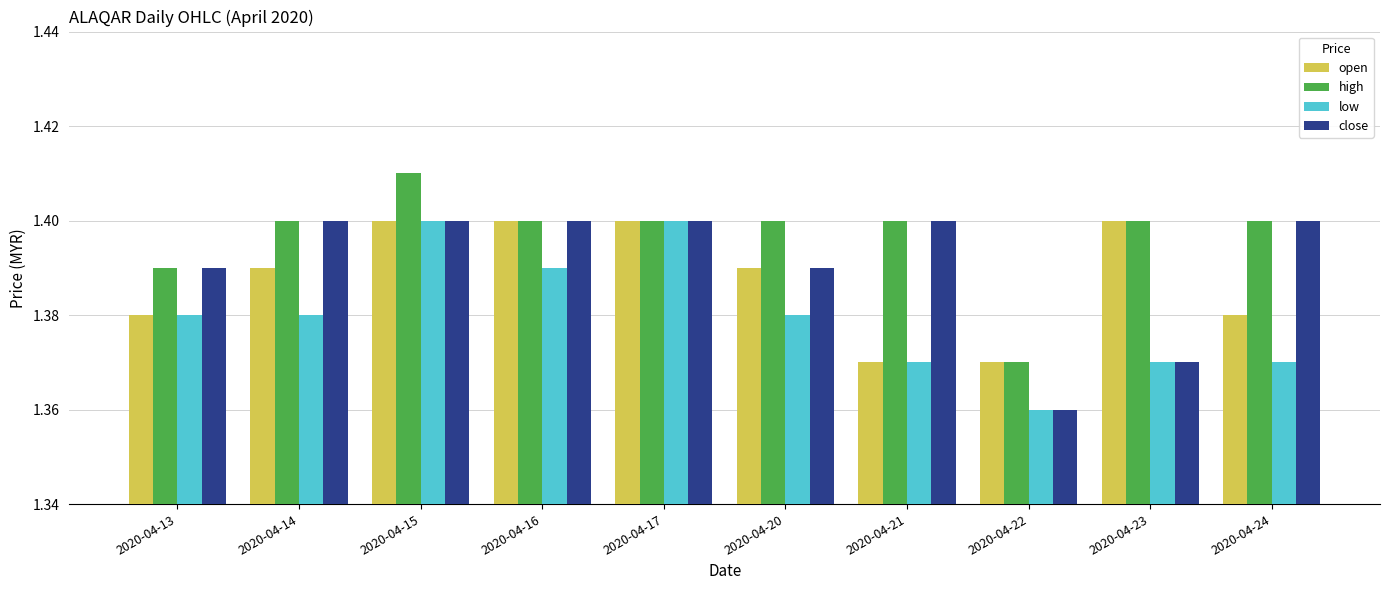

Does the chart contain stacked bars?

No